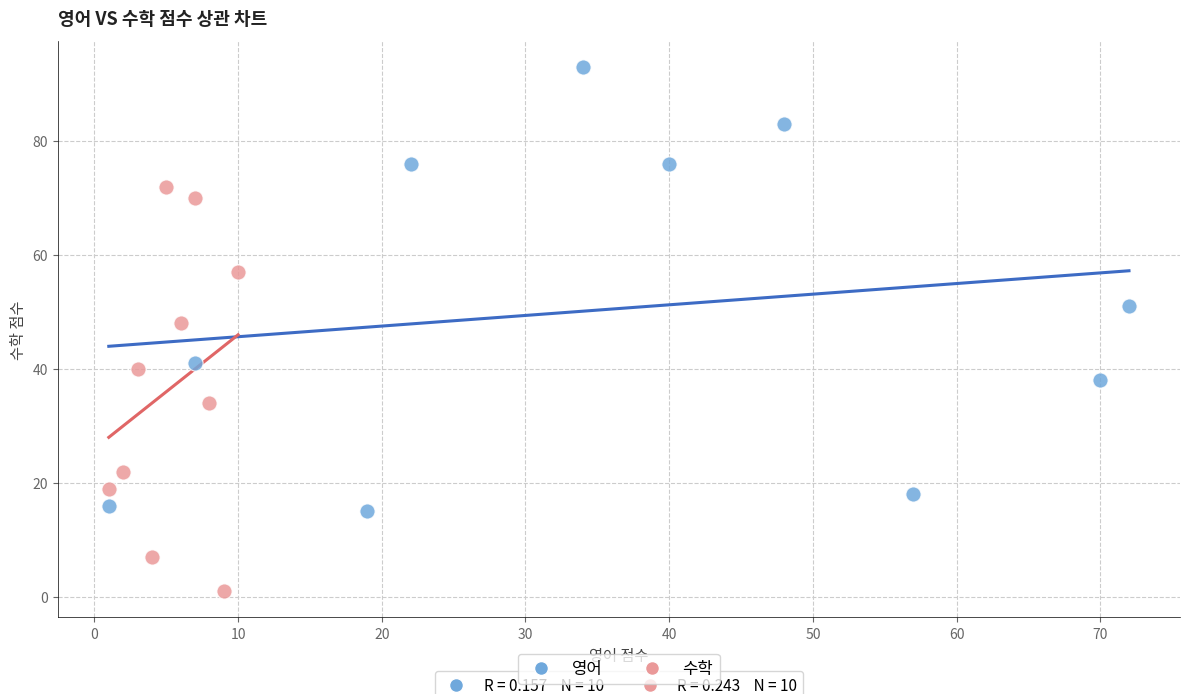

What are all the series names shown in the legend?

영어, 수학